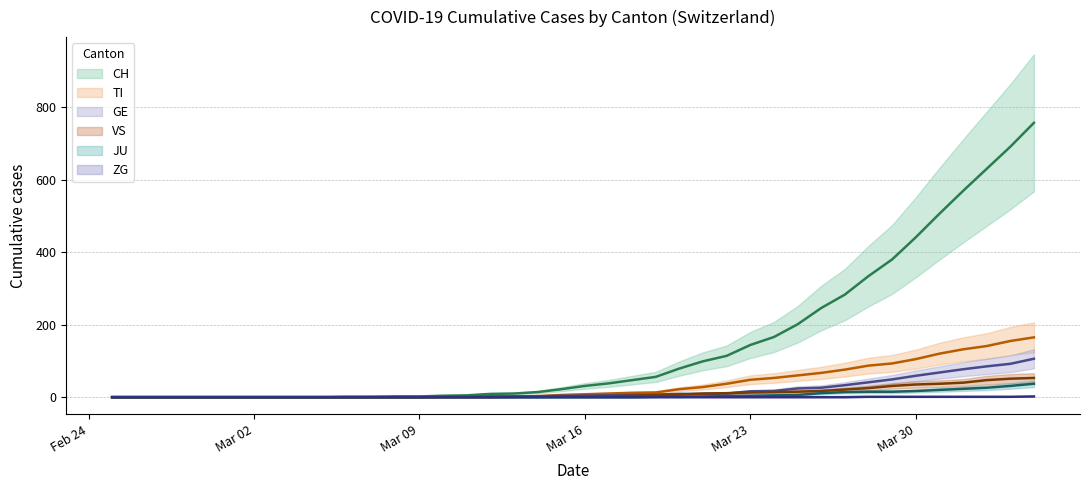

What is the label of the 13th point from the left?

2020-03-08